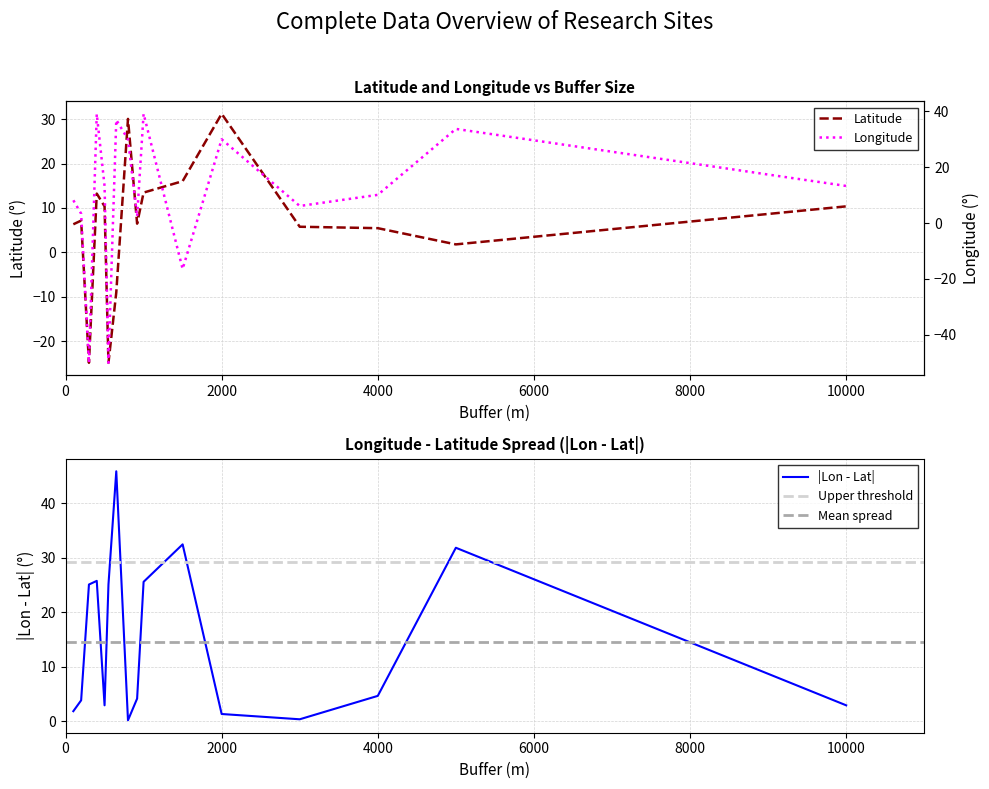

How many interior local valleys does the Latitude series have?

4